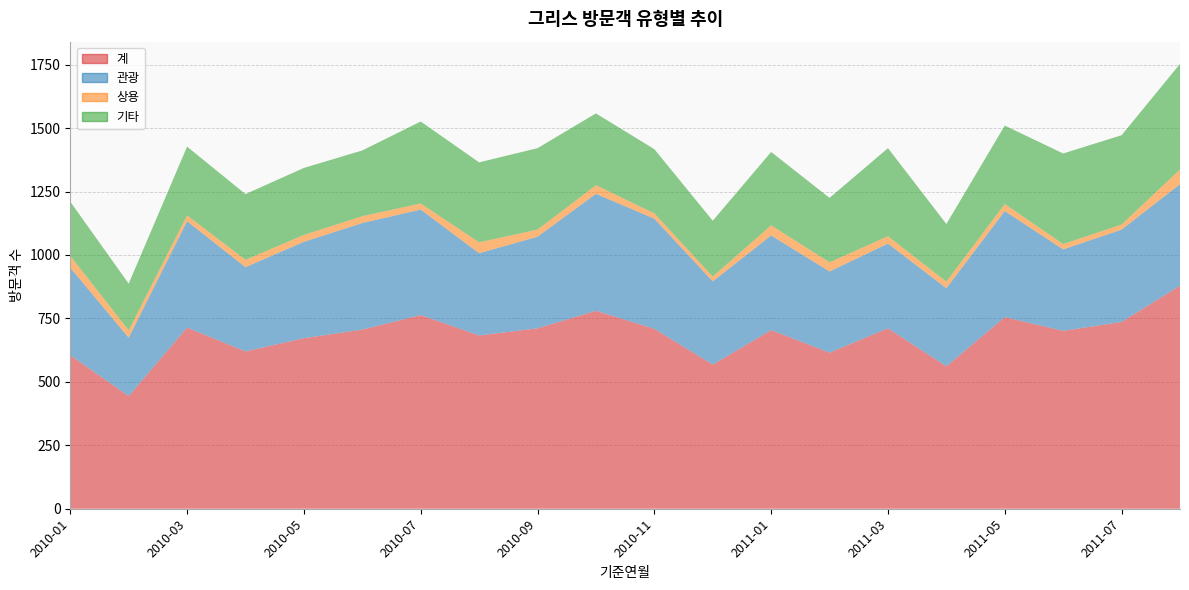

Reading left to right, list all the values displayed in this chart.

계: 605	444	714	620	672	706	763	683	711	780	709	568	704	615	711	561	755	701	736	879
관광: 345	230	419	332	380	420	416	324	361	461	434	328	373	320	334	308	418	321	364	400
상용: 47	29	23	29	27	27	24	43	28	34	21	19	40	36	29	26	28	21	20	58
기타: 213	184	271	259	264	259	323	315	321	283	253	220	289	254	347	227	309	357	352	416